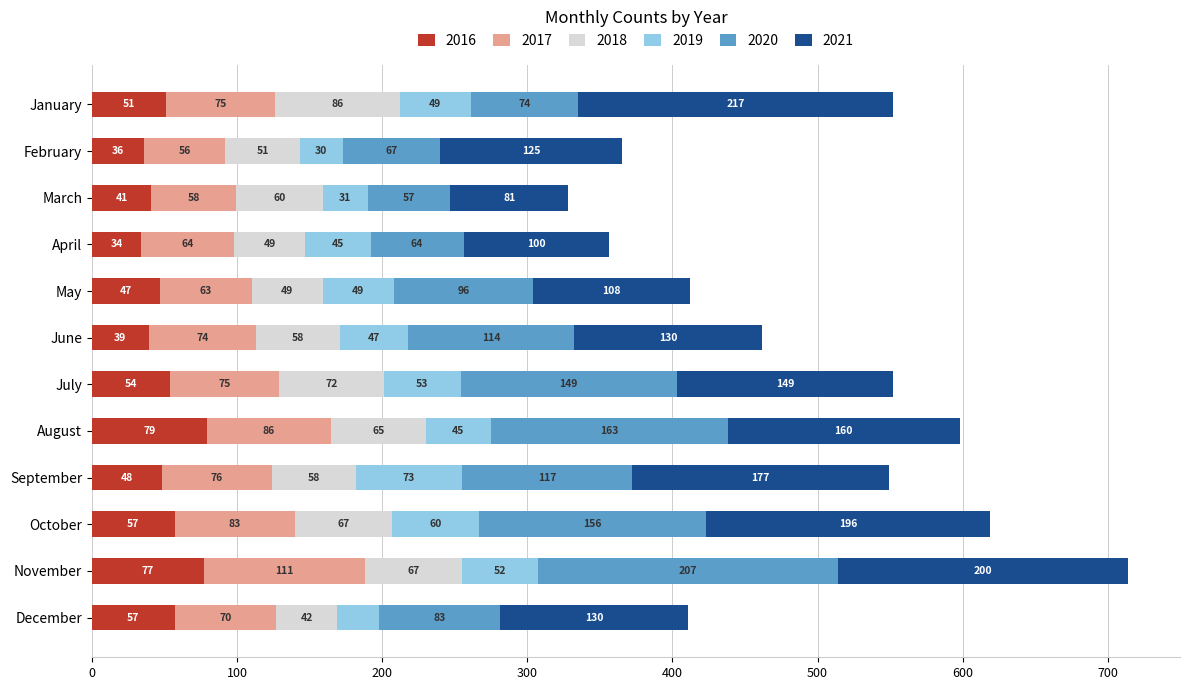

What is the highest value of the 2016 series?

79